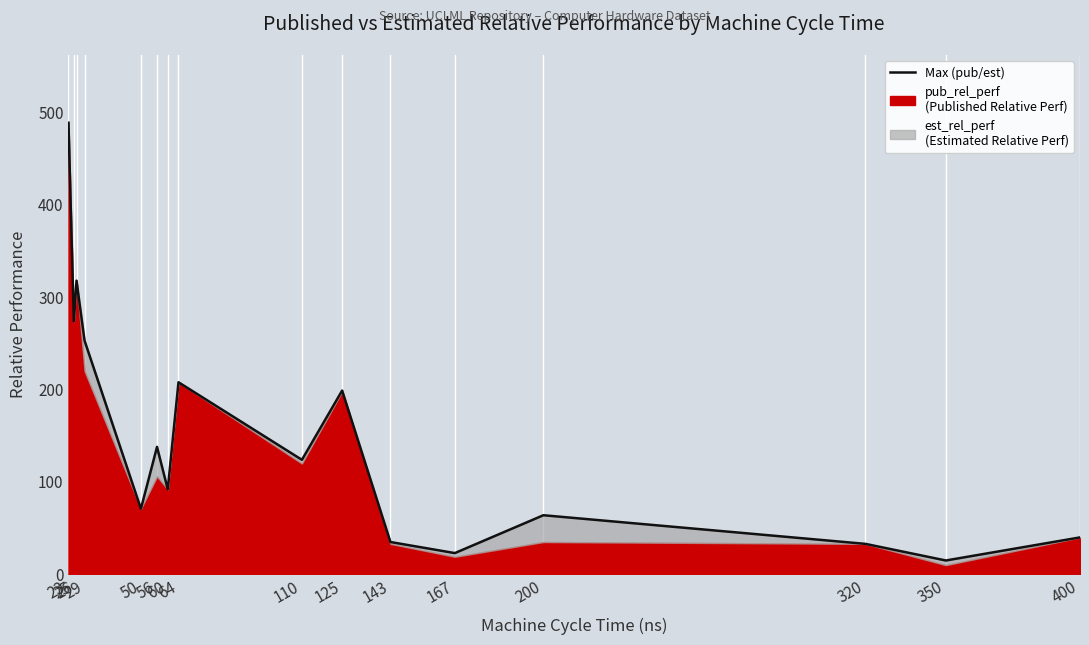

What is the difference between the maximum and second lowest values?

466